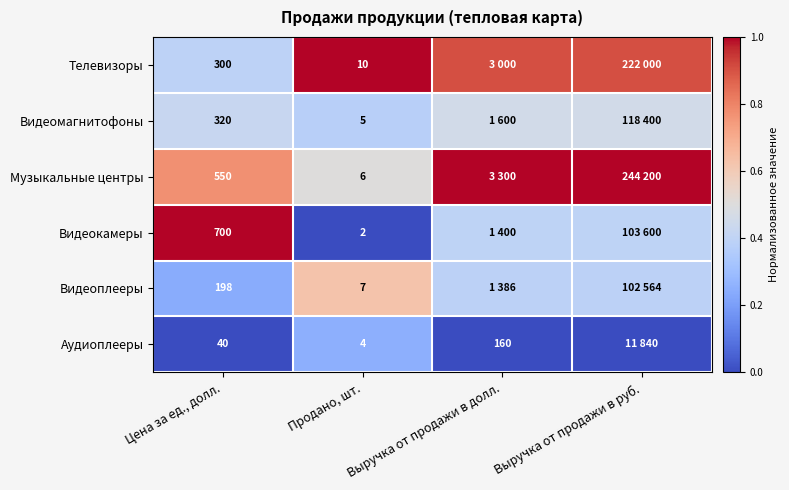

At how many categories does at least one series exceed 0?

4